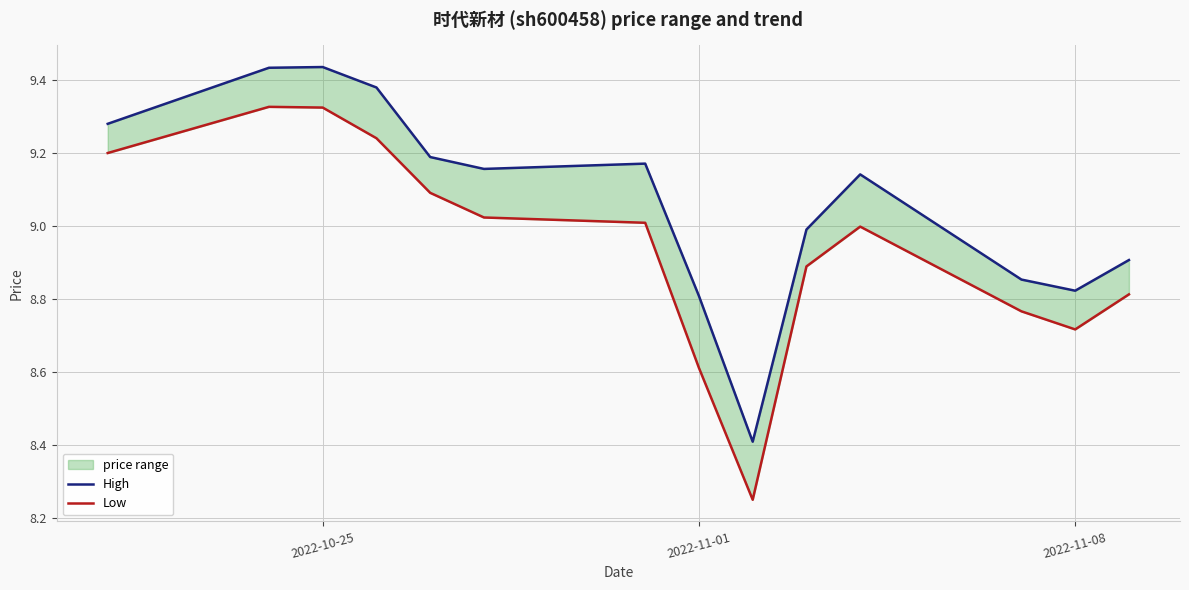

What is the value of the High point at the 4th from the left?

9.4